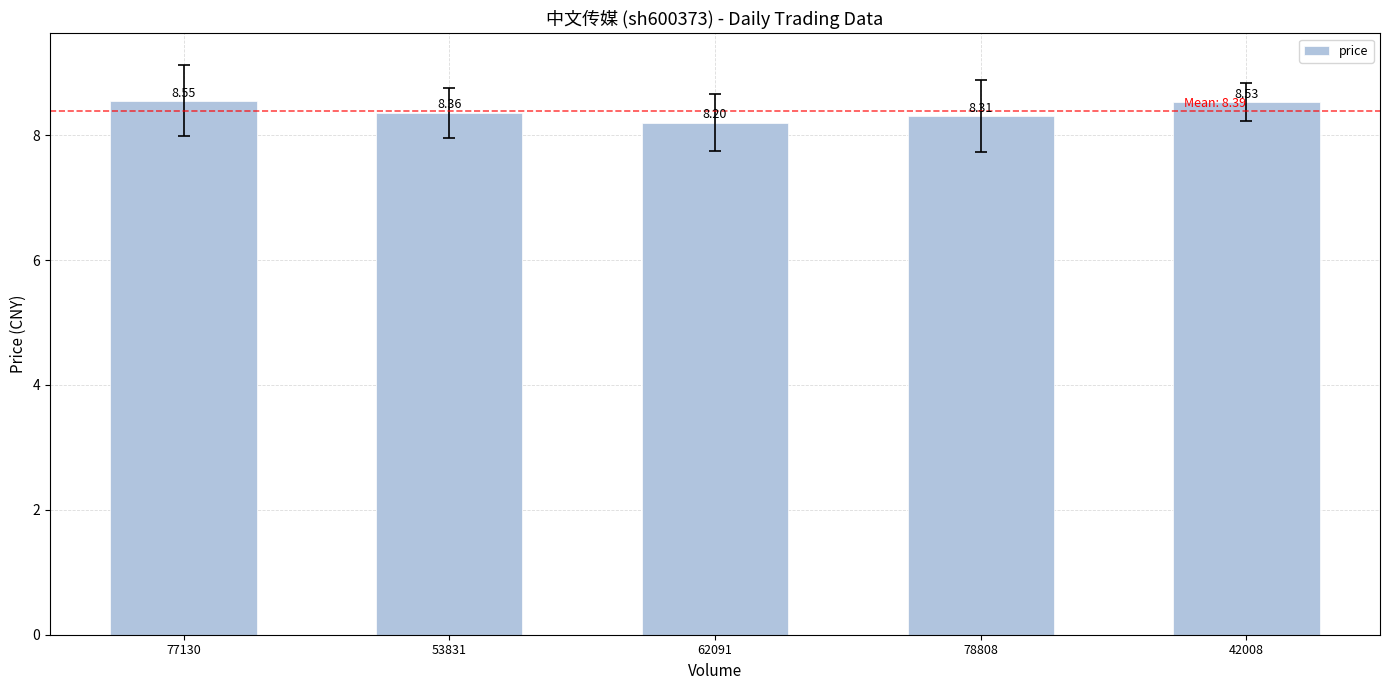

What is the minimum value shown in the chart?

8.2